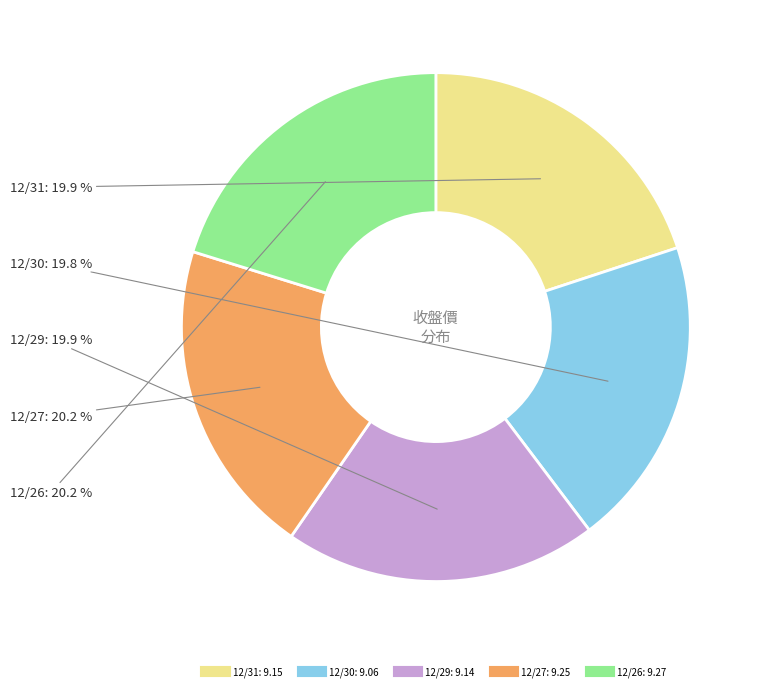

The 12/29 slice represents 20% of the pie. True or false?

True